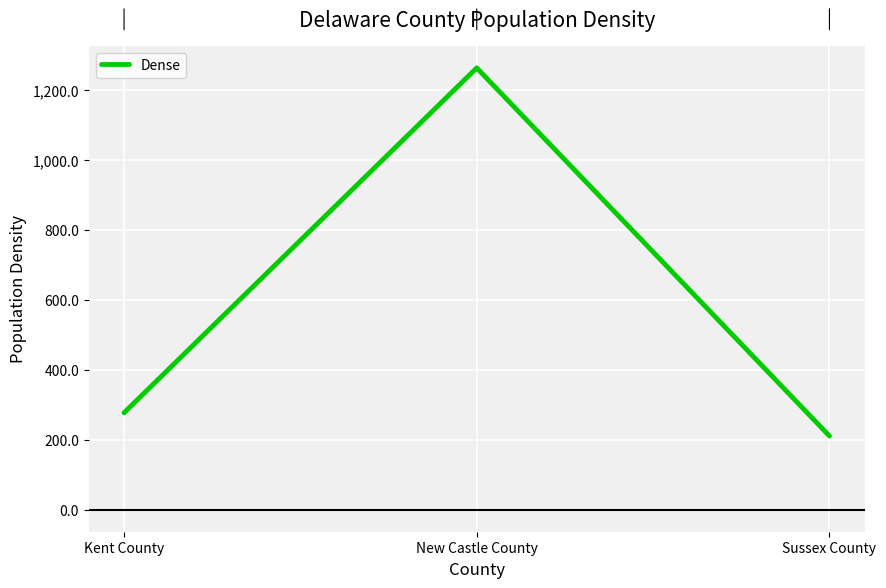

List the labels in order of value, largest first.

New Castle County, Kent County, Sussex County